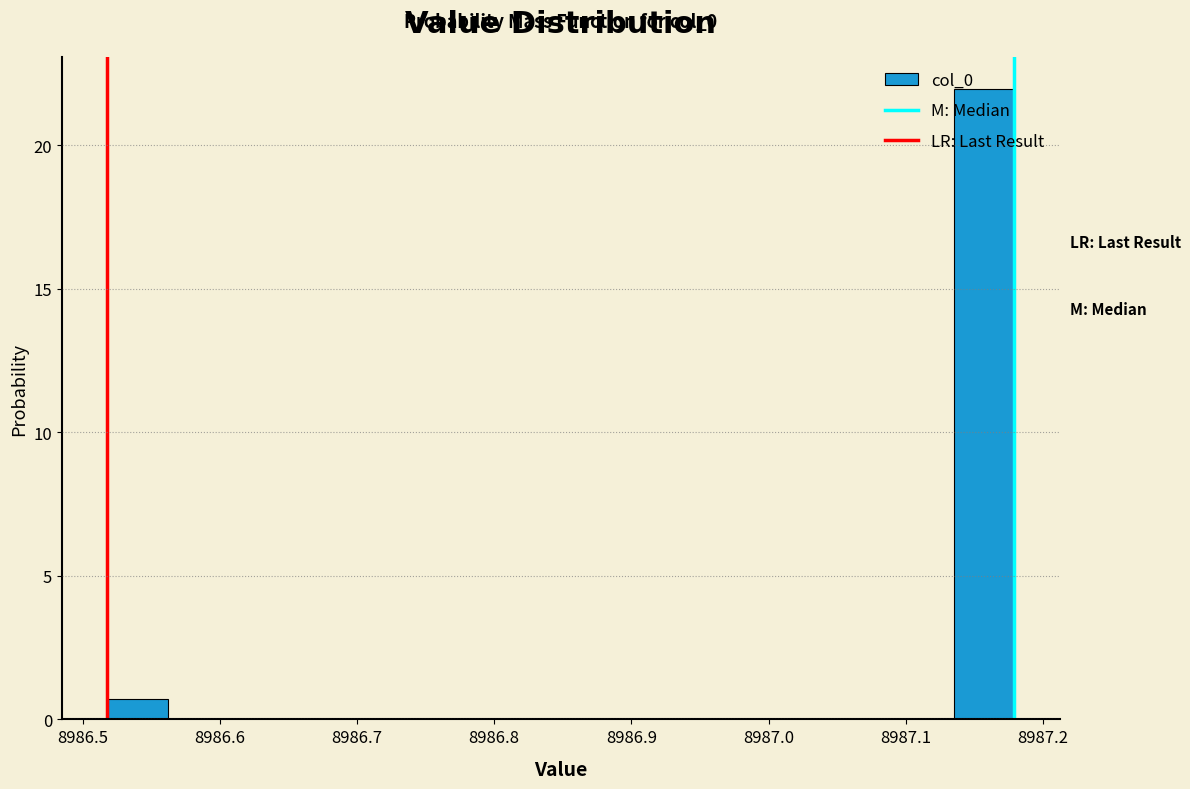

Which range on the x-axis has the tallest bar?

8987.14 to 8987.18